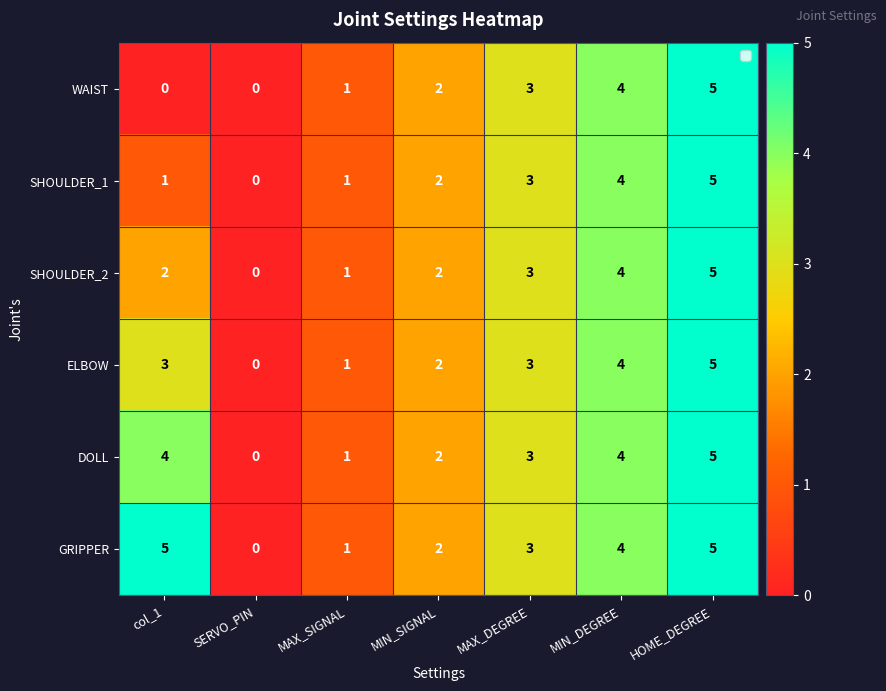

Where does the GRIPPER series first go above 3?

col_1